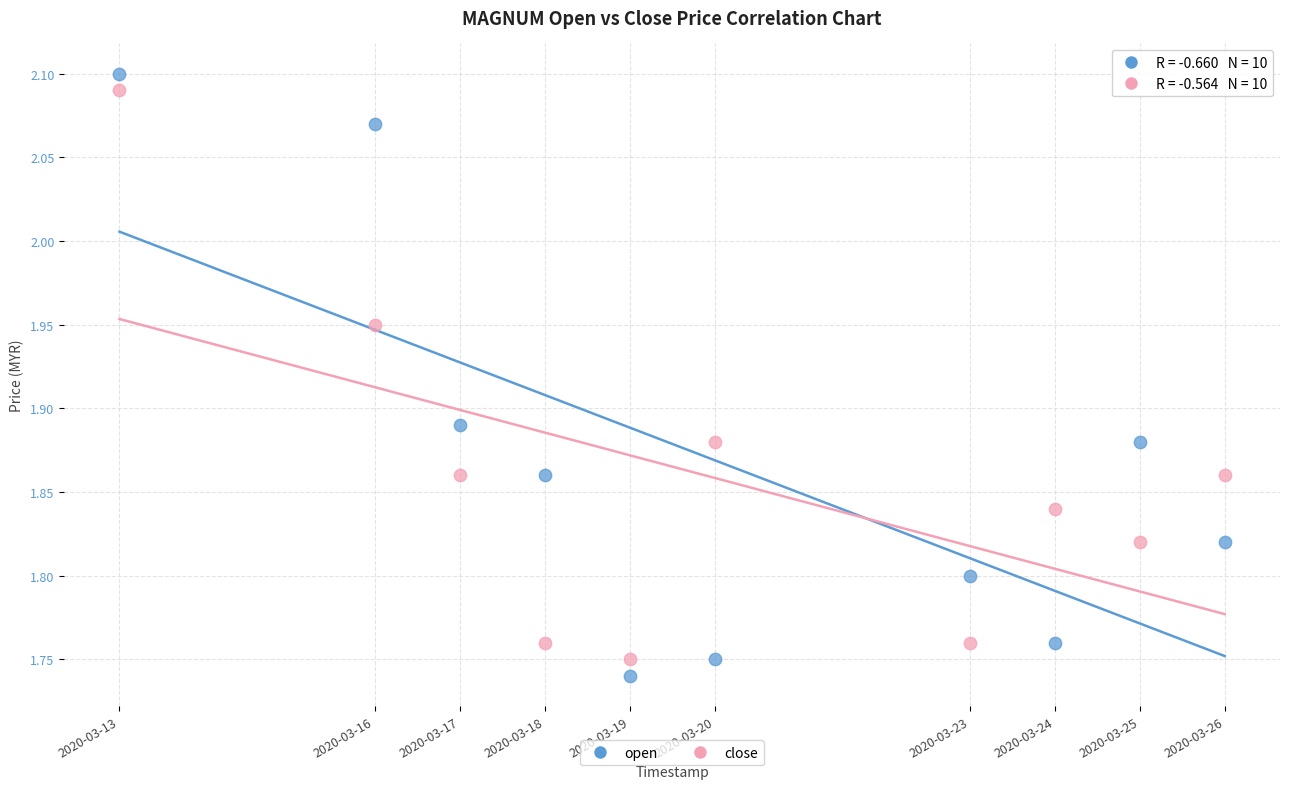

Which series reaches the minimum Y coordinate?

open